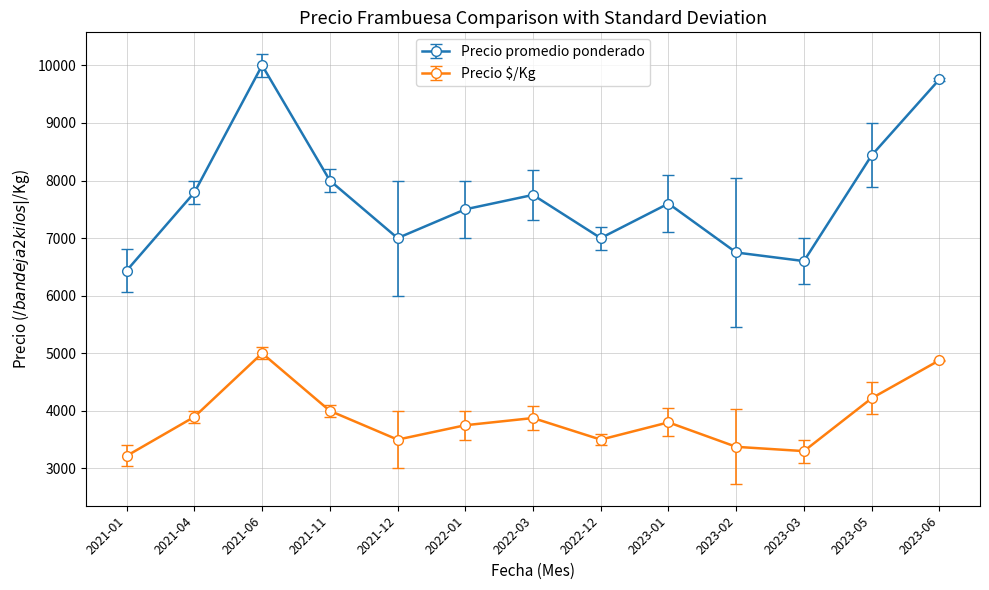

True or false: Precio $/Kg and Precio promedio ponderado cross at least once.

False